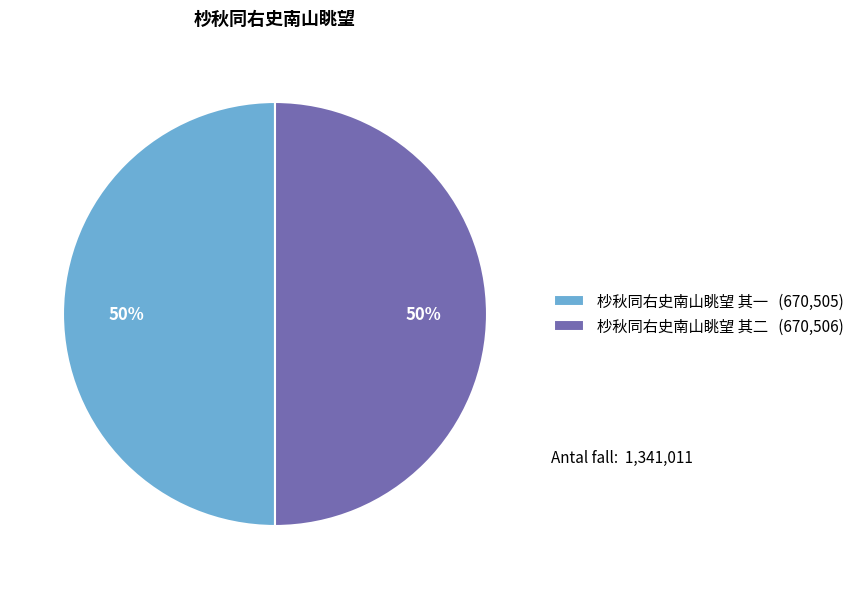

How many segments does this pie chart have?

2